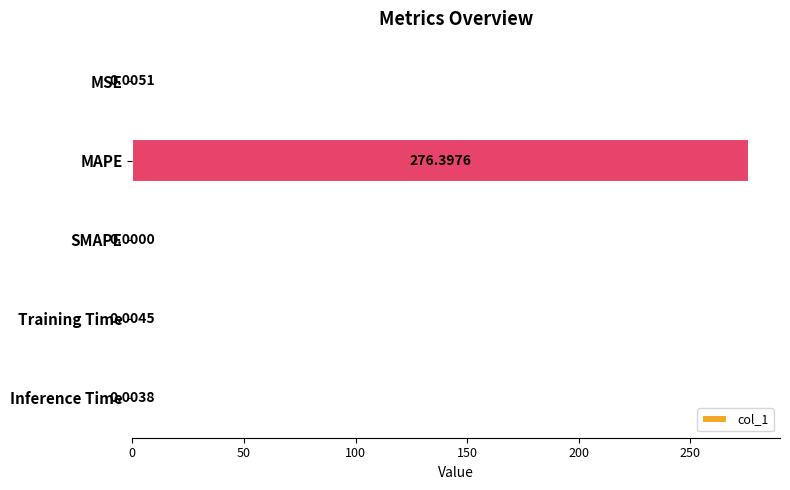

Which has a higher value, Inference Time or MAPE?

MAPE